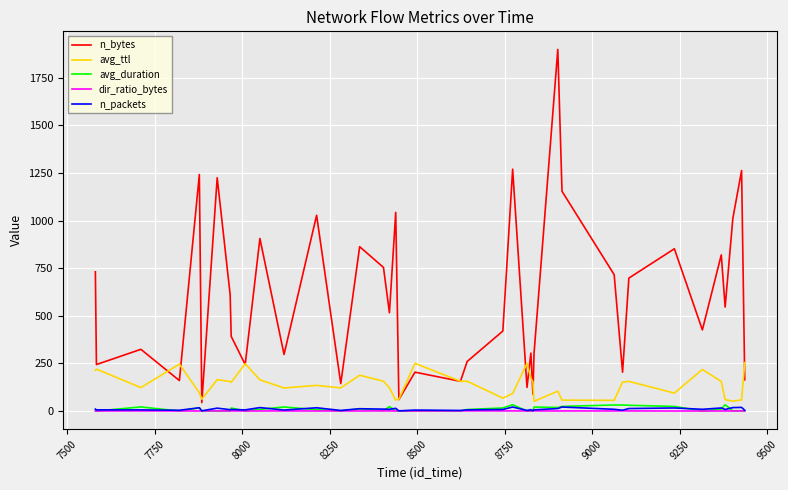

Which series has the widest spread of values?

n_bytes